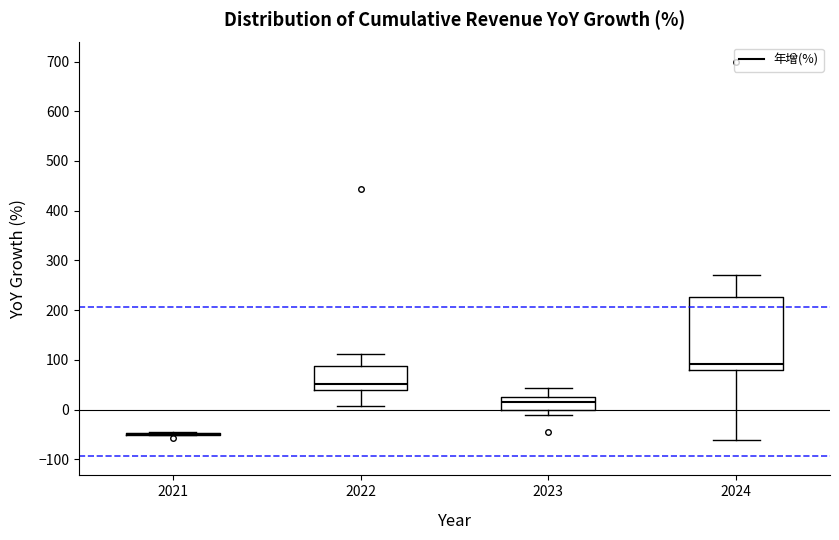

Where does the median line of the box at x = 2024 sit on the y-axis? The values are not printed on the chart, so give them approximately, as read against the axis.

90